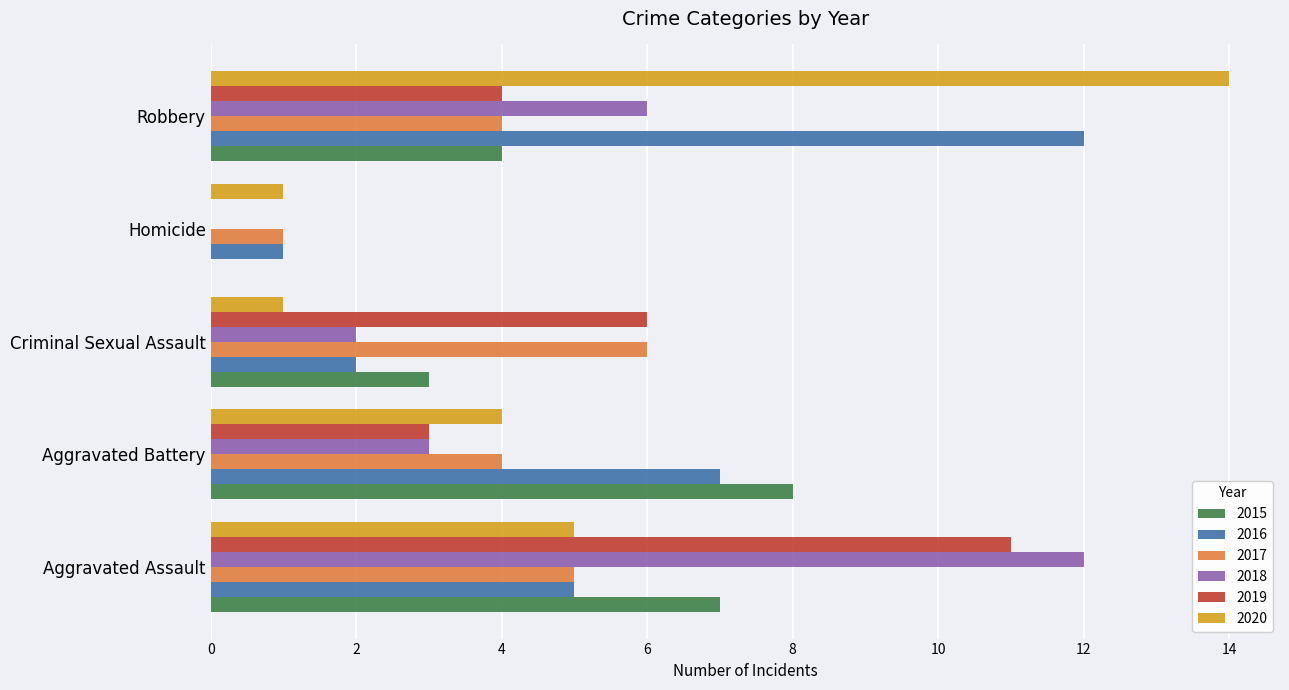

The 2017 series shows 5 at Aggravated Assault. True or false?

True